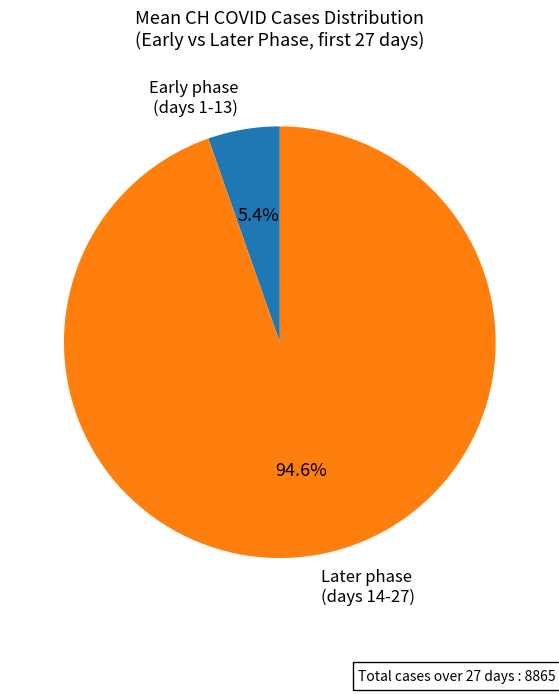

Count the number of slices in the pie.

2